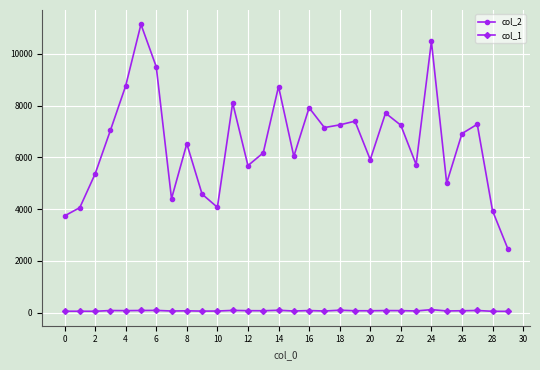

True or false: col_2 has more than 0 points higher than both neighbors.

True